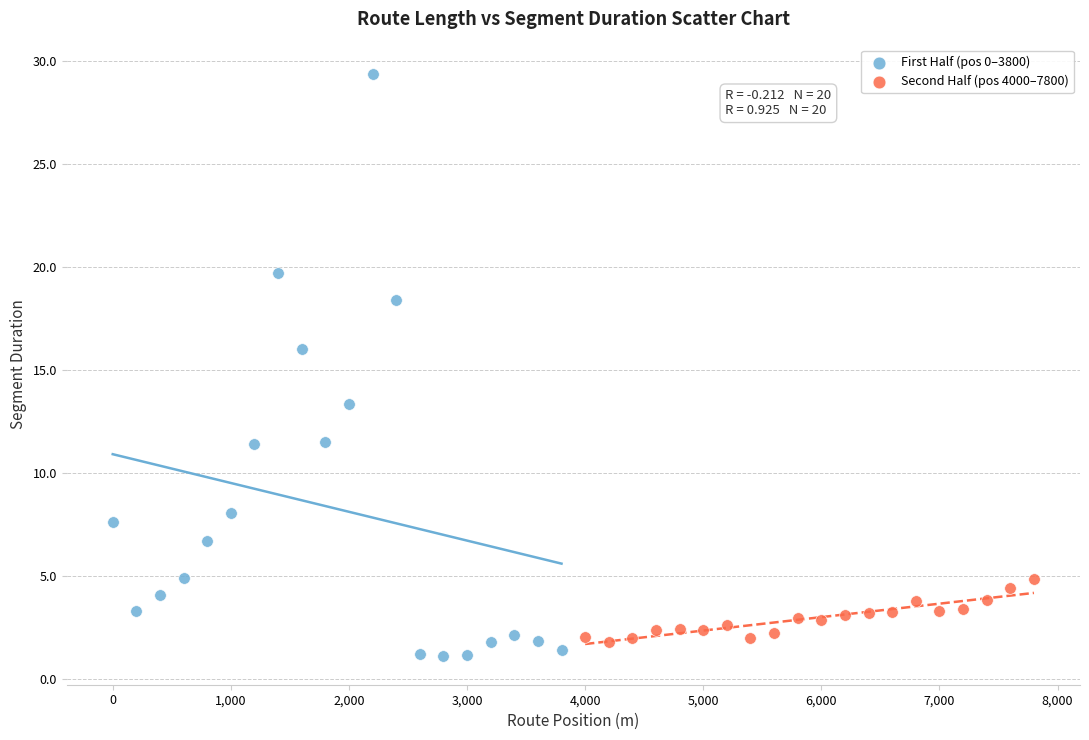

Which series has the widest spread of Y values?

First Half (pos 0–3800)